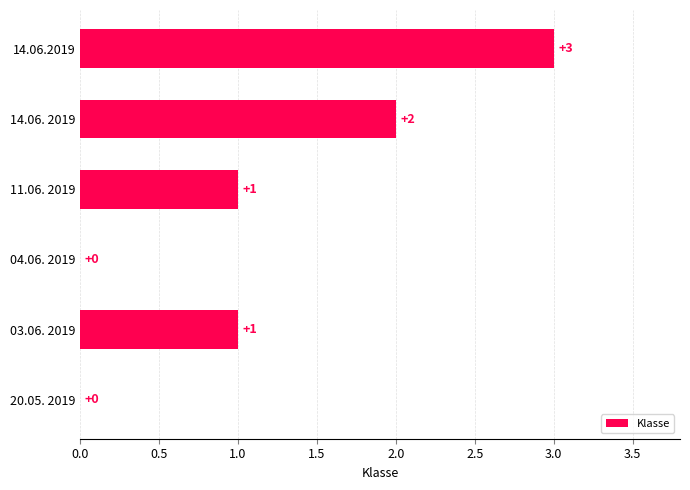

Are the bars grouped side by side (vs. stacked)?

No